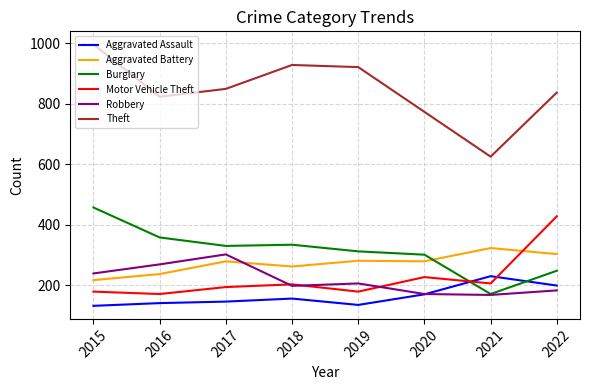

What is the spread (max minus min) of values at 2020?

603